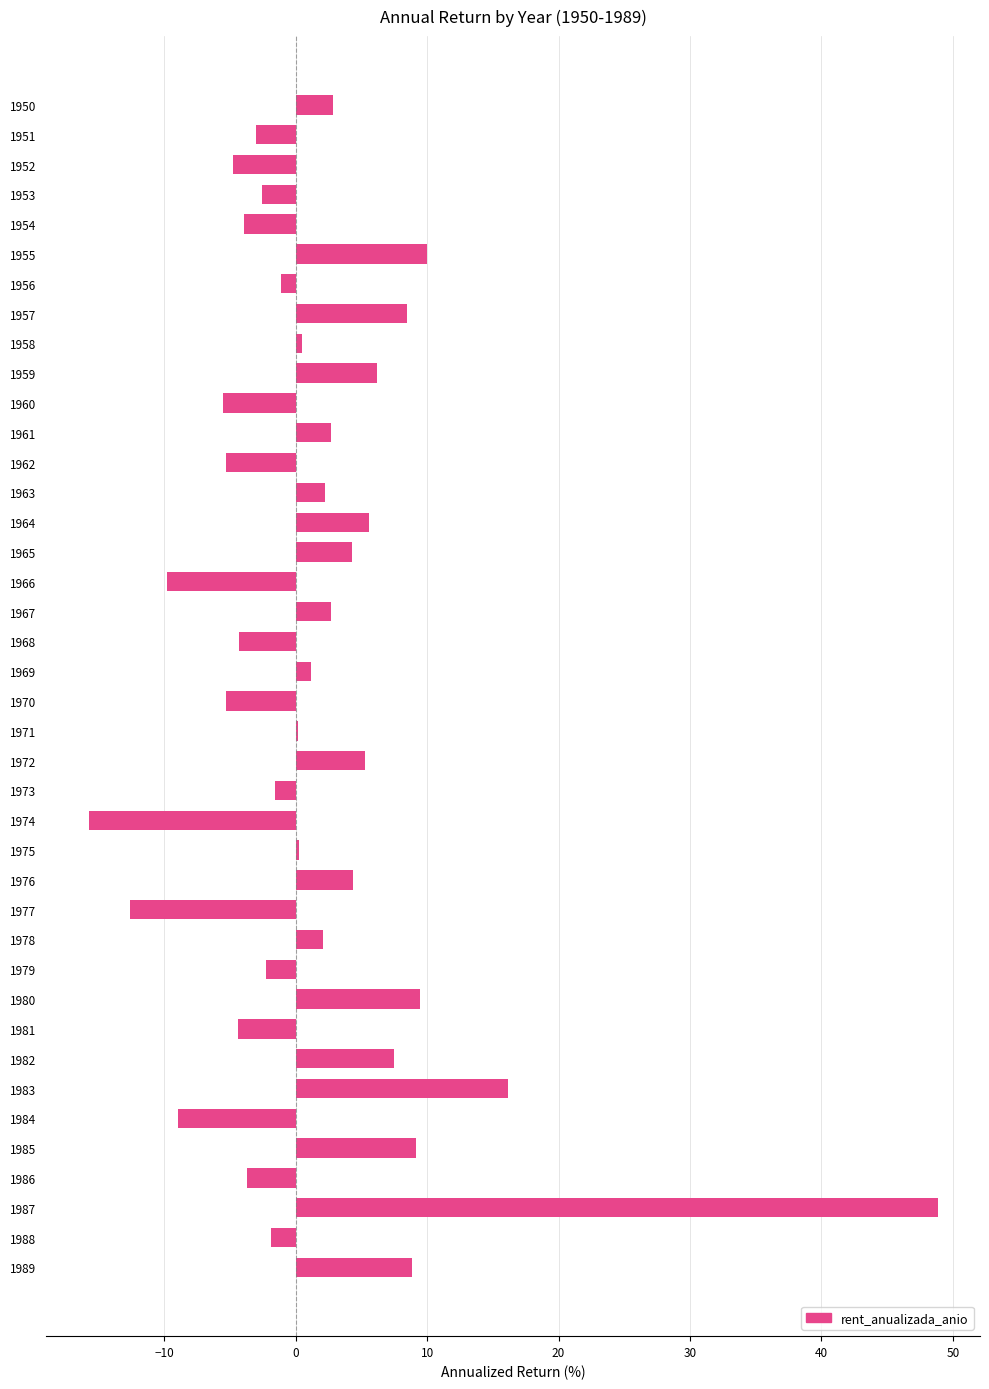

What is the approximate value at 1988?

-1.9